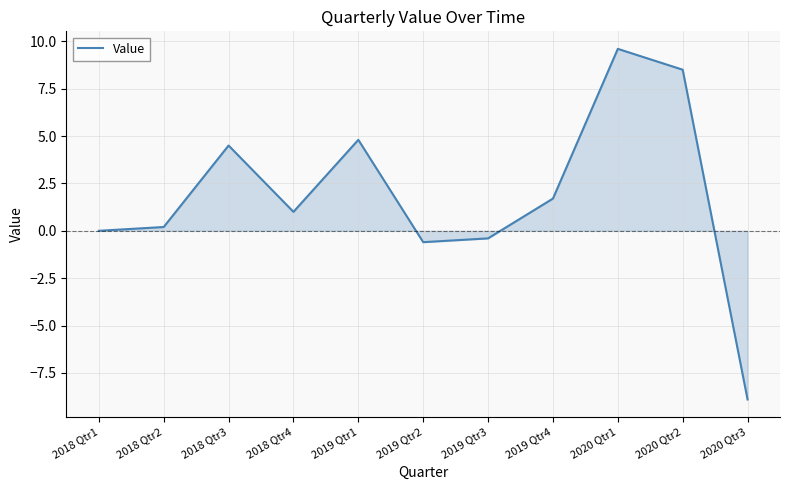

How many categories are shown in the chart?

11